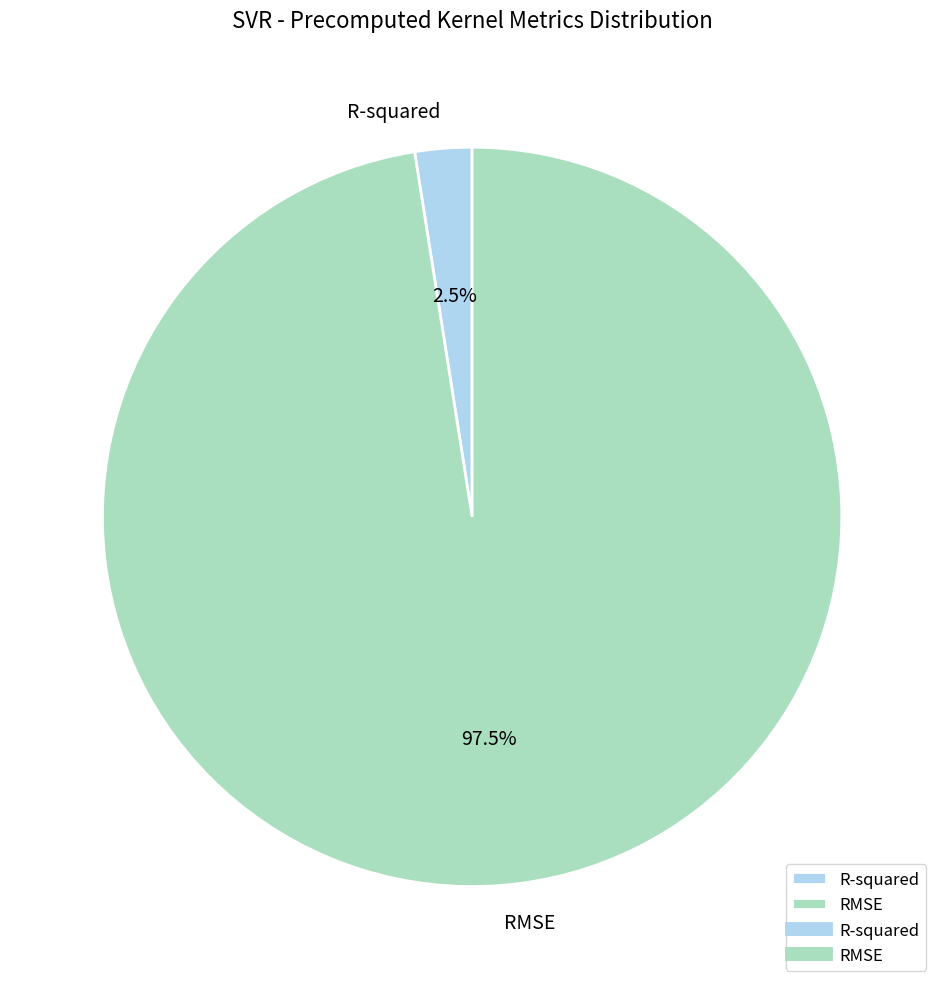

To the nearest percent, what is the difference between the largest and smallest slice percentages?

95%